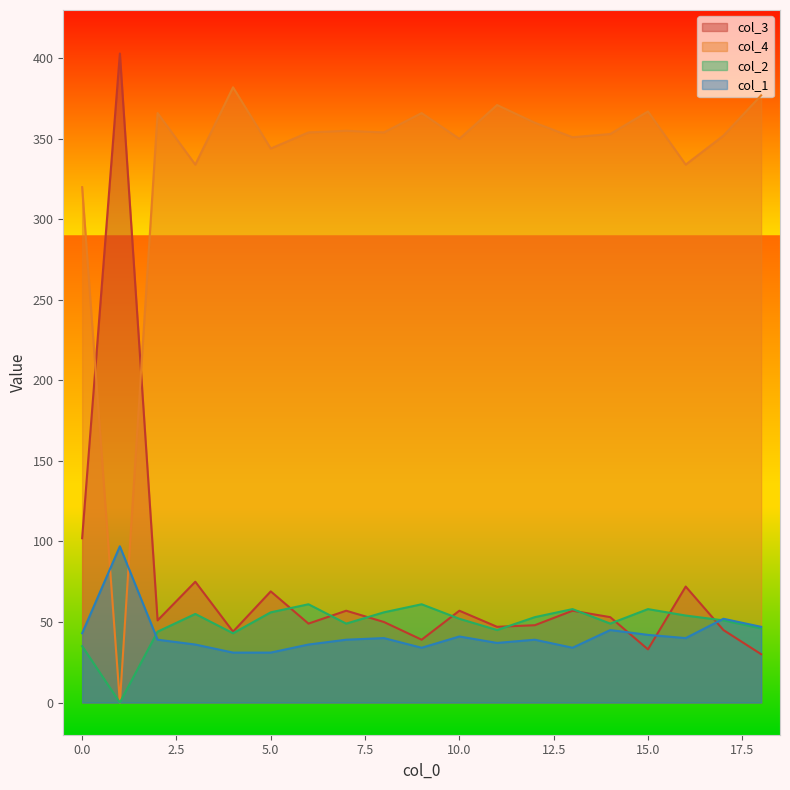

At which category does the chart reach its peak across all series?

1